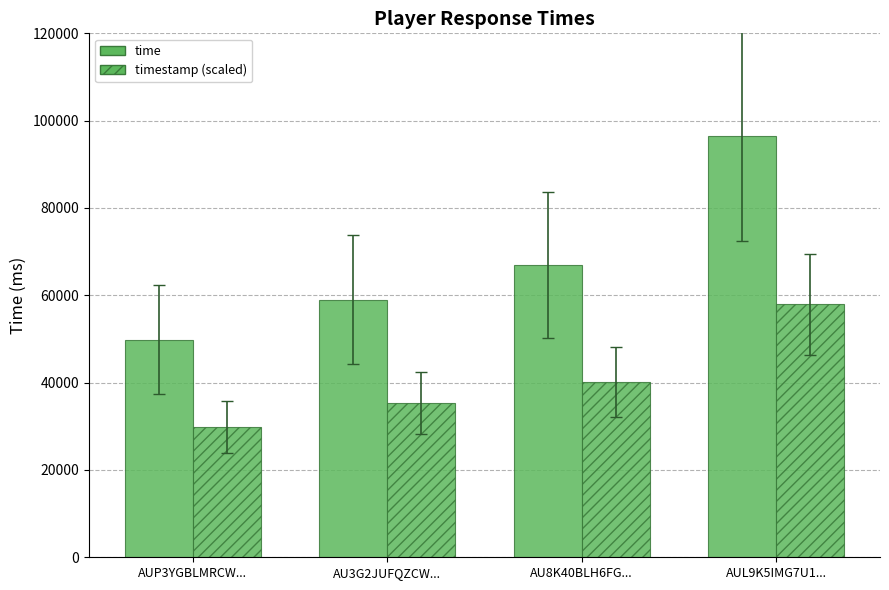

Rank the series by their maximum value, from lowest to highest.

timestamp (scaled), time